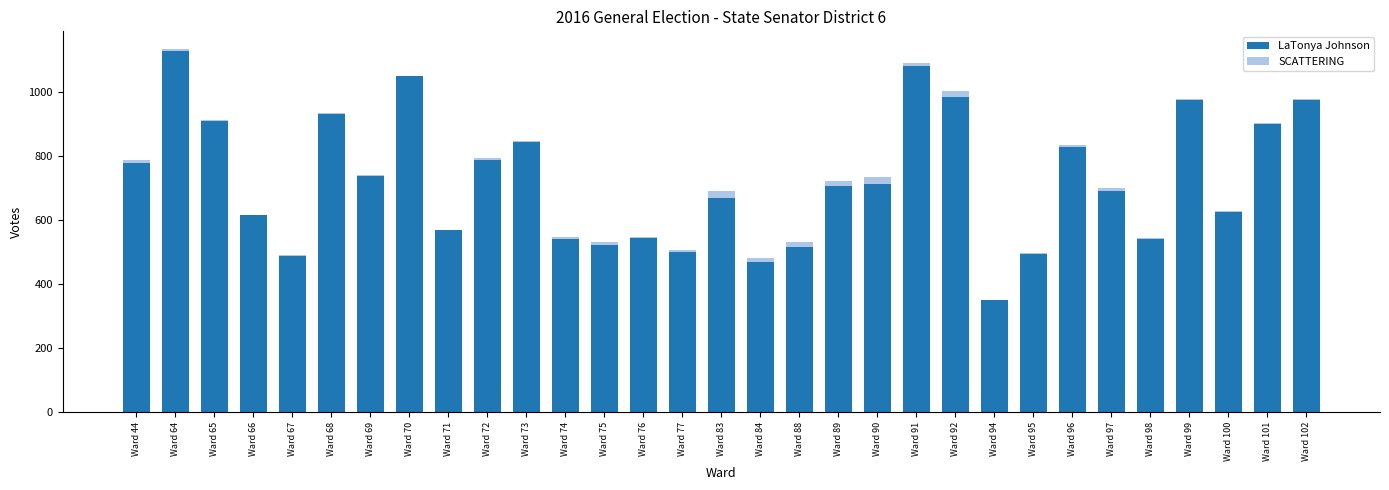

True or false: LaTonya Johnson has a value of 591 at Ward 102.

False